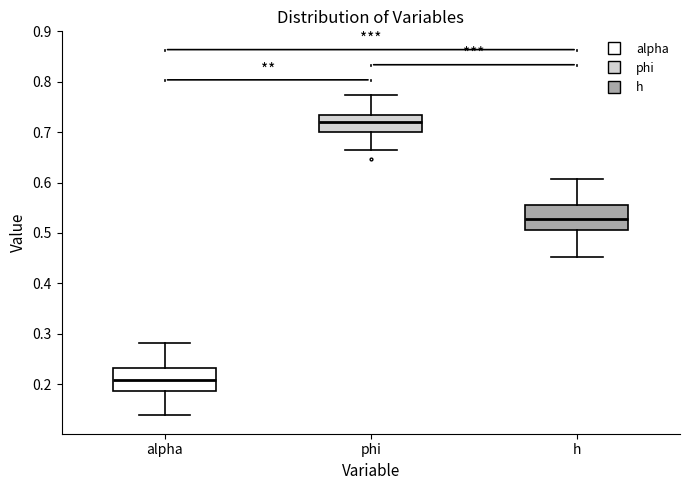

Reading left to right, transcribe this box plot: for each box, give where its median line is, the range the box spans, and where its two whiskers end, as read against the y-axis. The values are not printed on the chart, so give them approximately, as read against the axis.

alpha: median 0.21, box 0.19 to 0.23, whiskers 0.14 to 0.28
phi: median 0.72, box 0.70 to 0.73, whiskers 0.66 to 0.77
h: median 0.53, box 0.51 to 0.56, whiskers 0.45 to 0.61